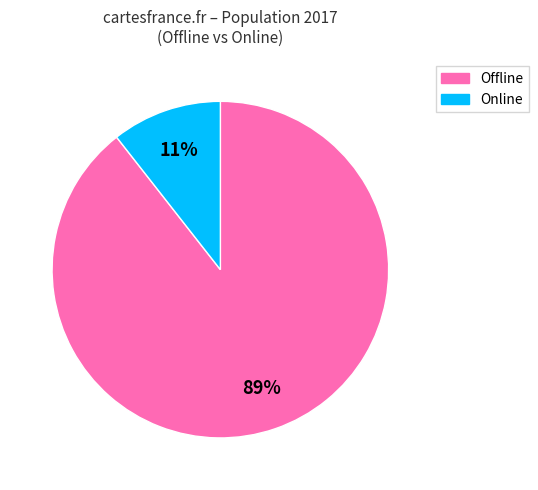

Is the sum of Online and Offline greater than half?

Yes